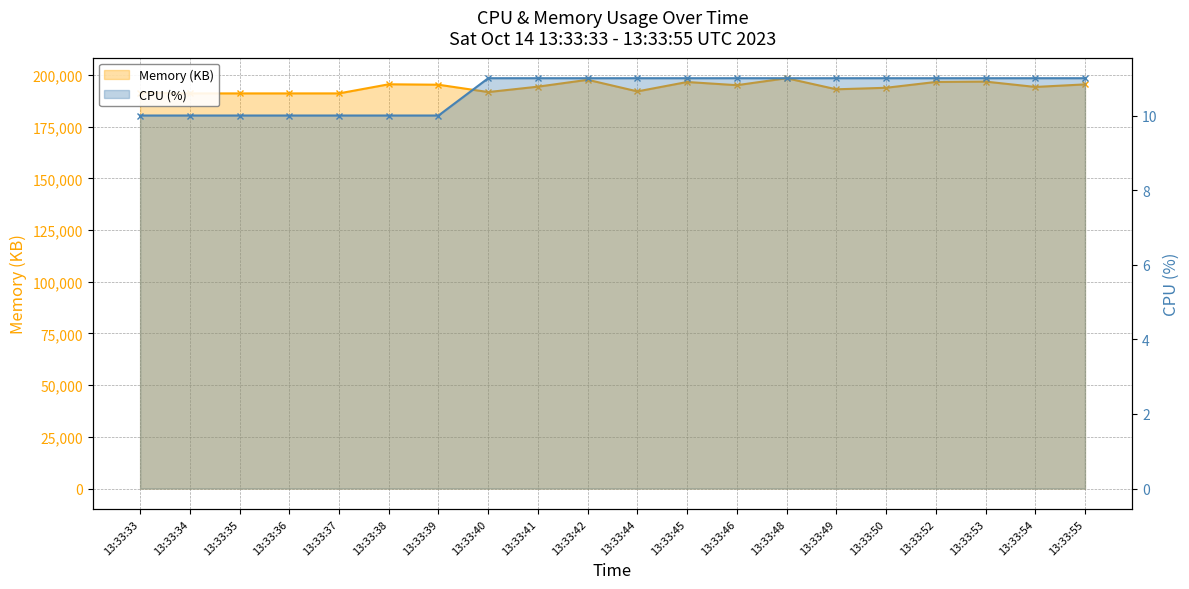

Which has a higher value, 13:33:33 or 13:33:55?

13:33:55